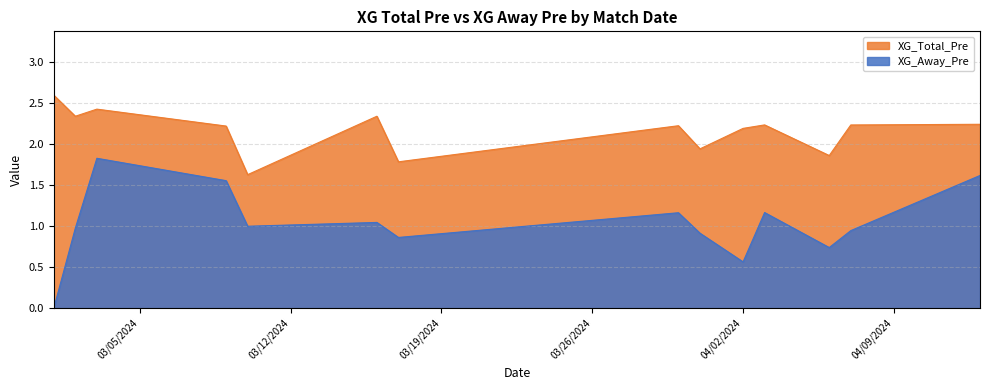

Which series has the largest total across all categories?

XG_Total_Pre